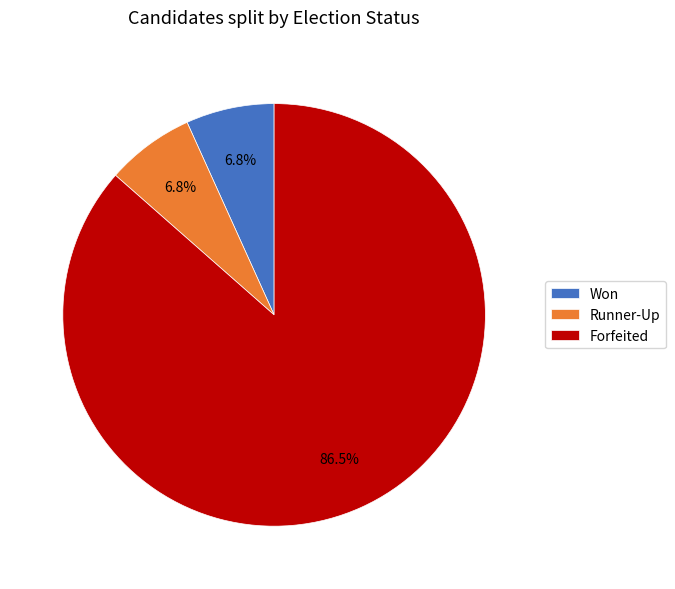

Is it true that Forfeited is 94% of the pie?

False